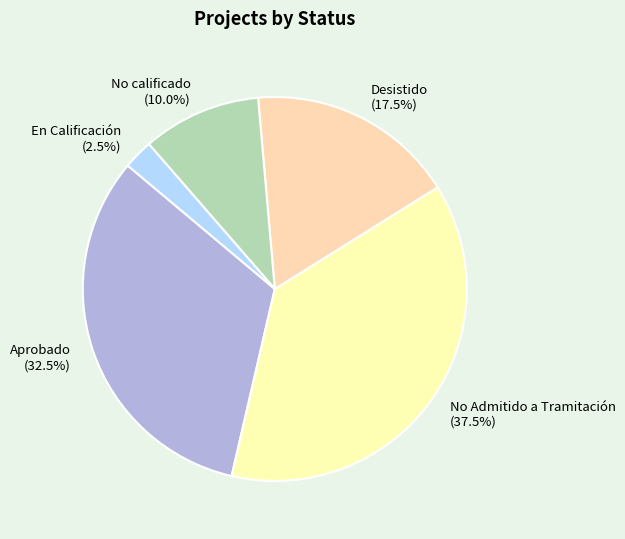

Does any single category account for the majority?

No